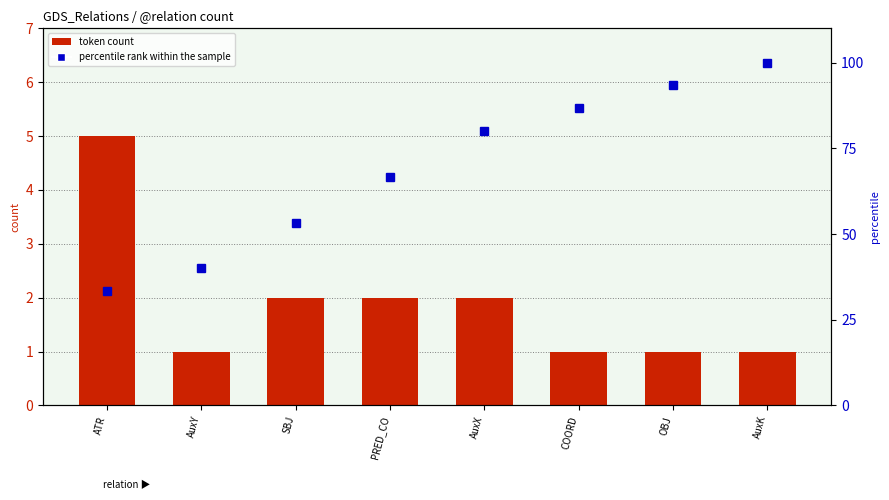

Reading right to left, list all the values displayed in this chart.

token count: 1.0	1.0	1.0	2.0	2.0	2.0	1.0	5.0
percentile rank within the sample: 100.0	93.3	86.7	80.0	66.7	53.3	40.0	33.3